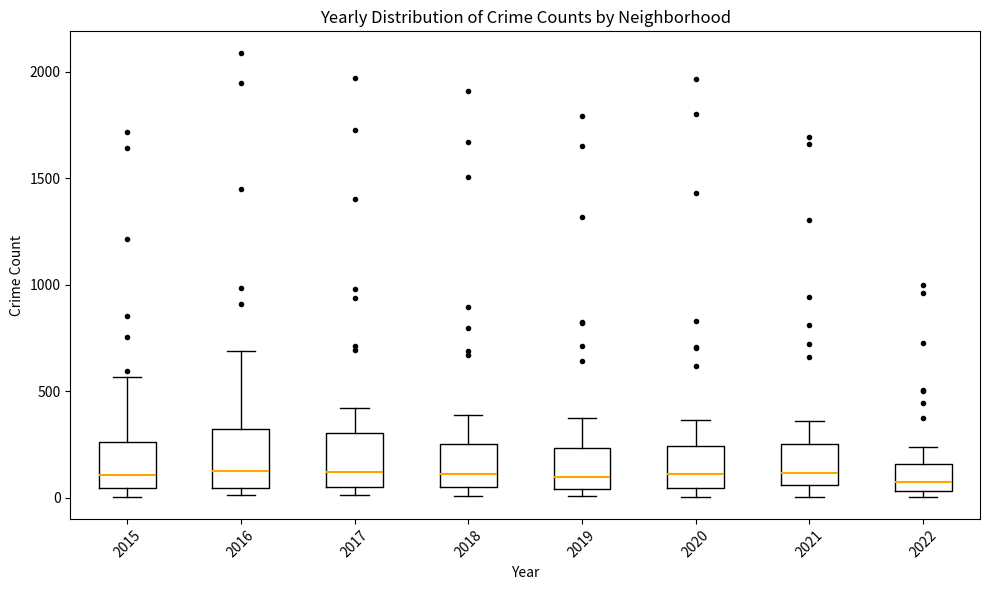

Where does the median line of the box at x = 2017 sit on the y-axis? The values are not printed on the chart, so give them approximately, as read against the axis.

100